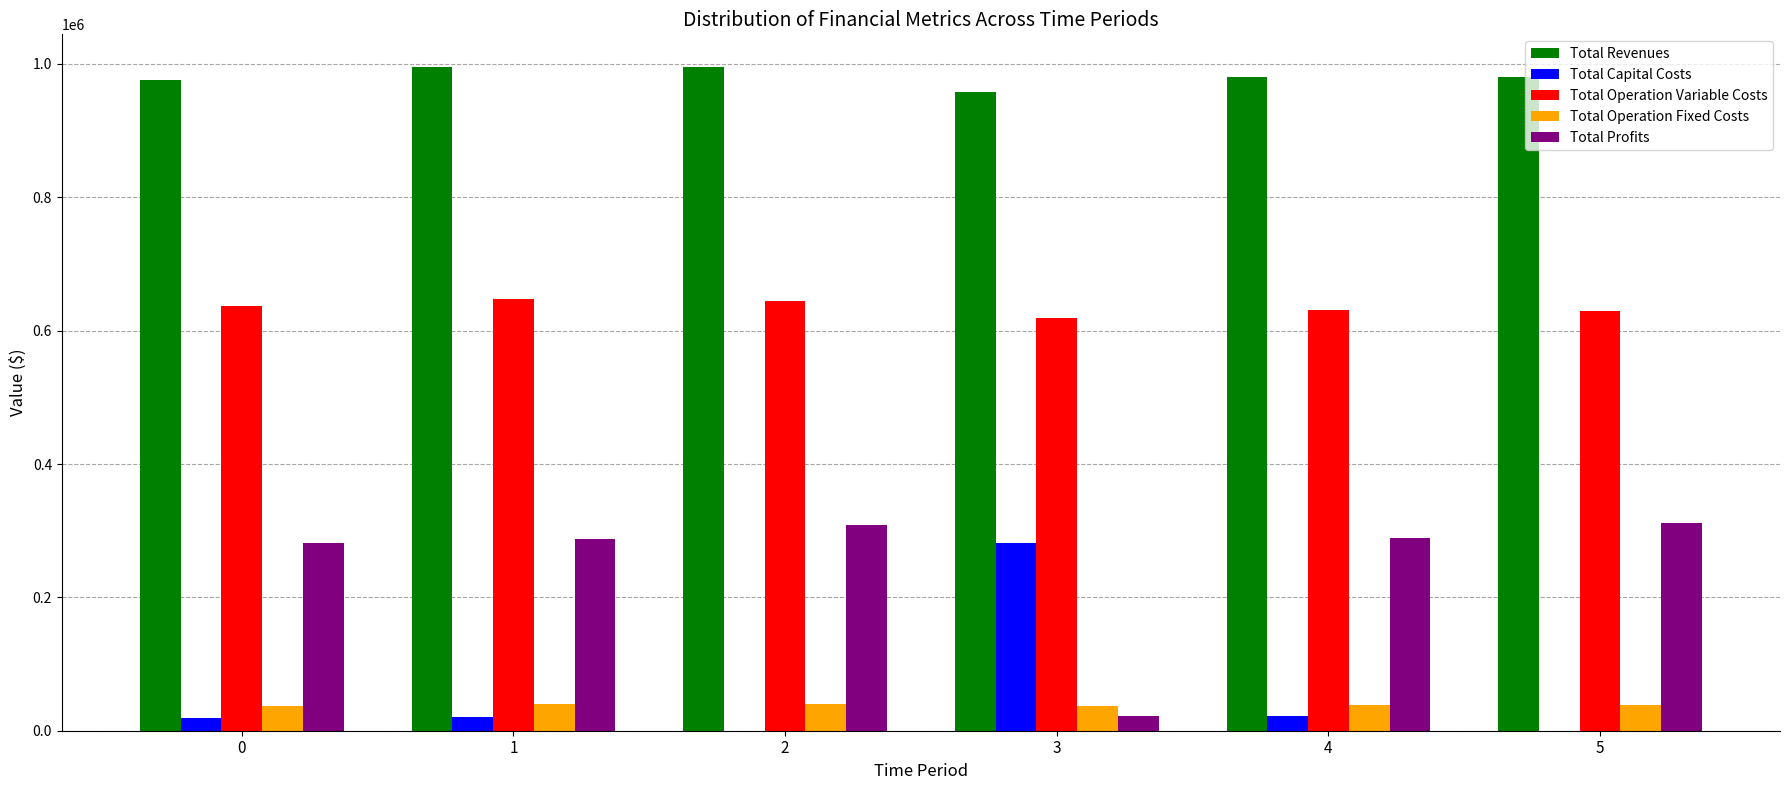

What is the average value of the Total Operation Fixed Costs series?

38704.0